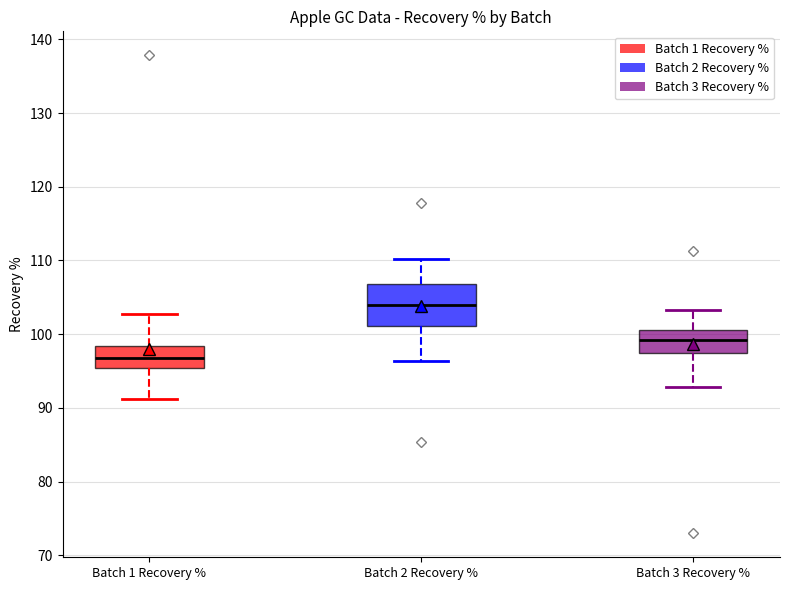

Which box's median line is the highest?

Batch 2 Recovery %